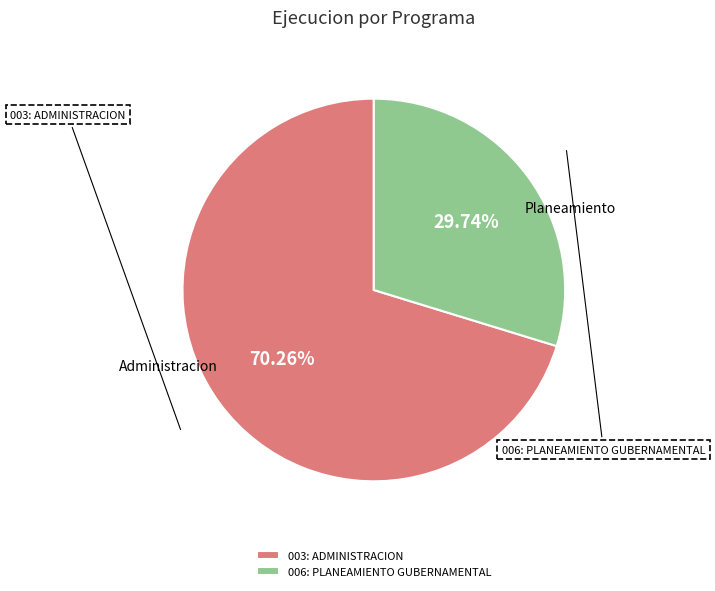

To the nearest percent, what percentage of the pie is 006: PLANEAMIENTO GUBERNAMENTAL?

30%